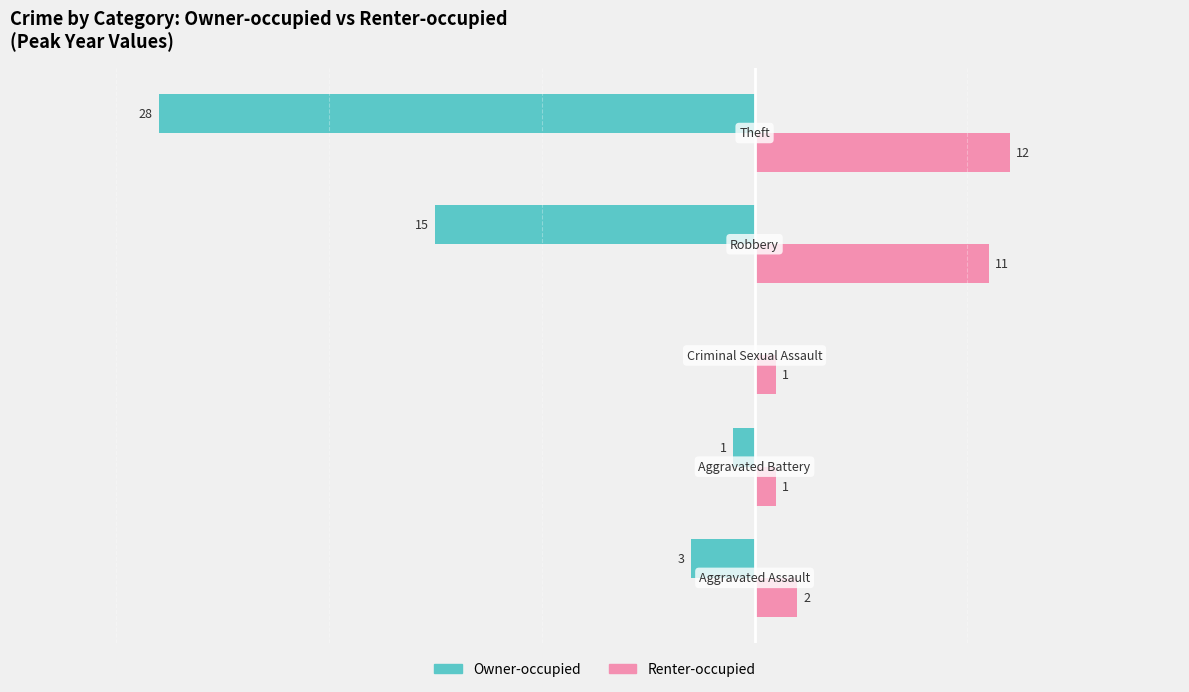

Which series has the largest total across all categories?

Renter-occupied